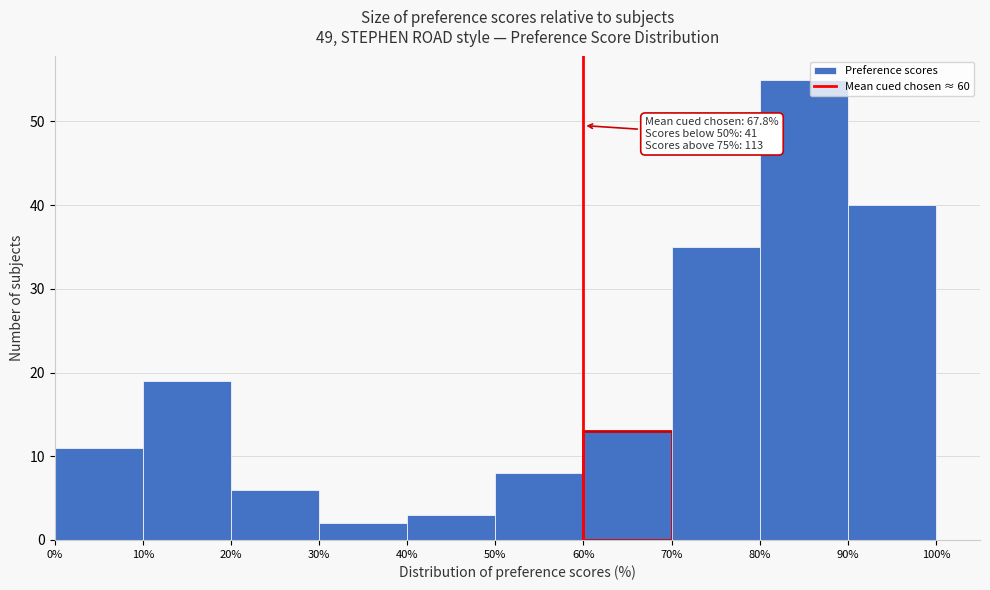

Which range on the x-axis has the tallest bar?

80% to 90%